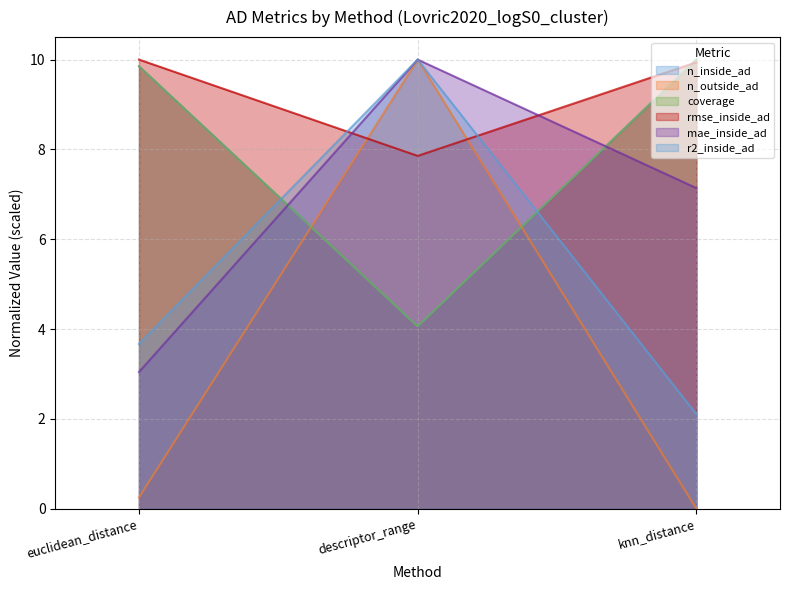

How many distinct data groups are displayed?

6